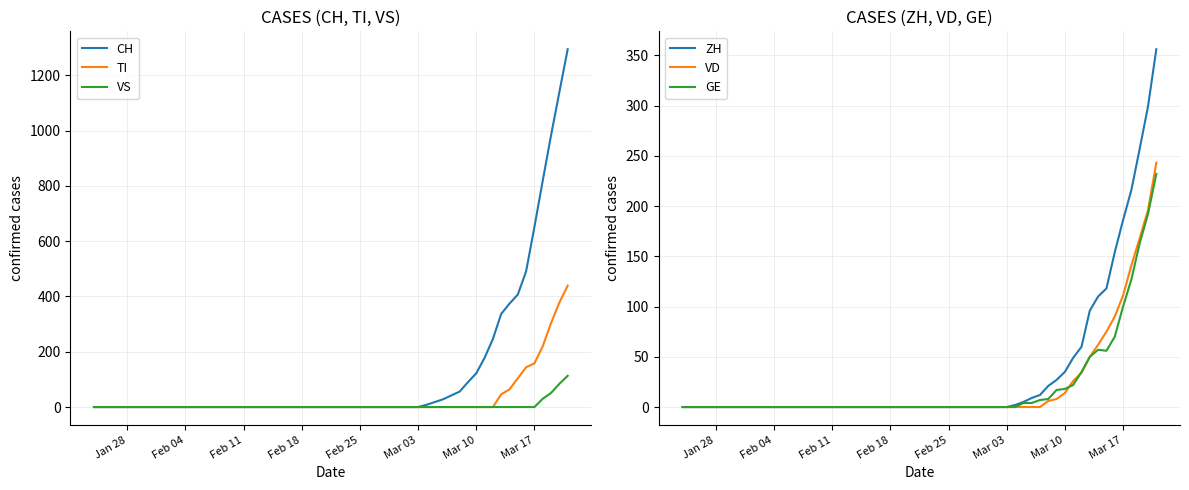

How many lines are shown in the chart?

6